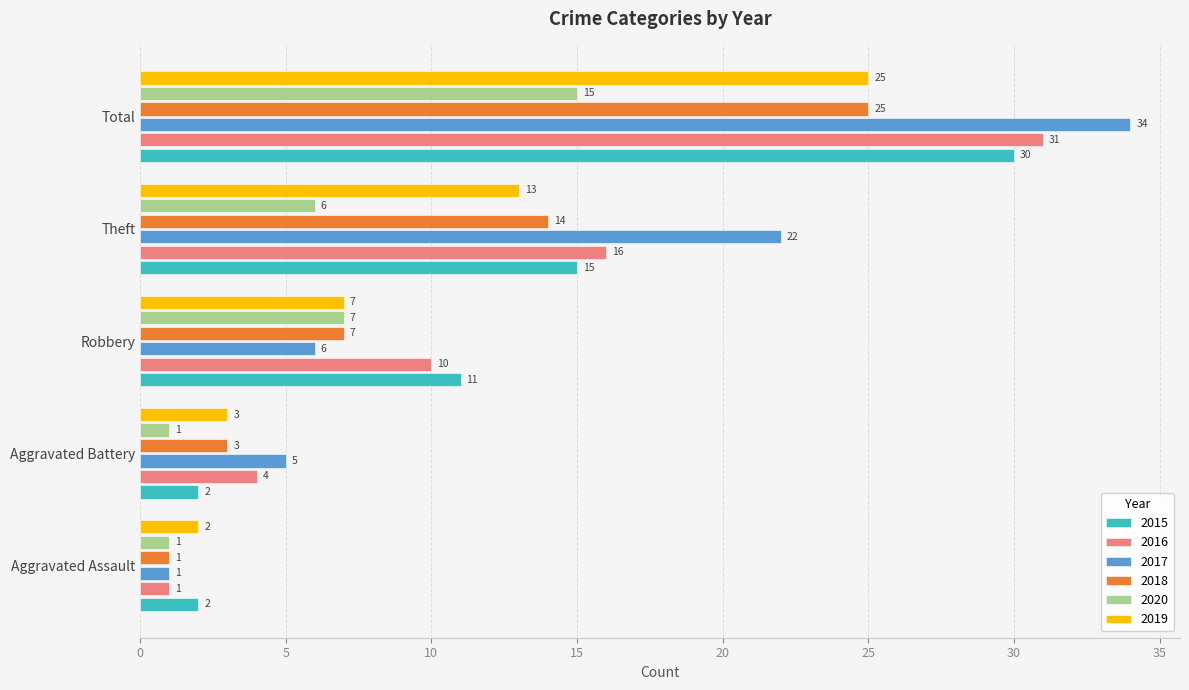

Between Aggravated Assault and Aggravated Battery, which series saw the biggest shift?

2017